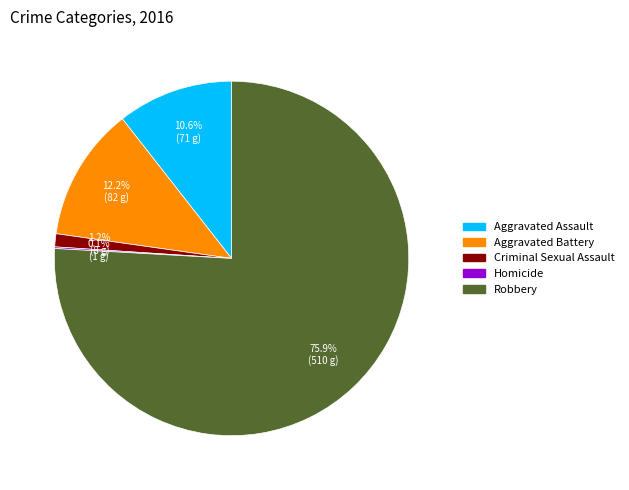

To the nearest percent, what is the combined percentage of Aggravated Battery and Robbery?

88%